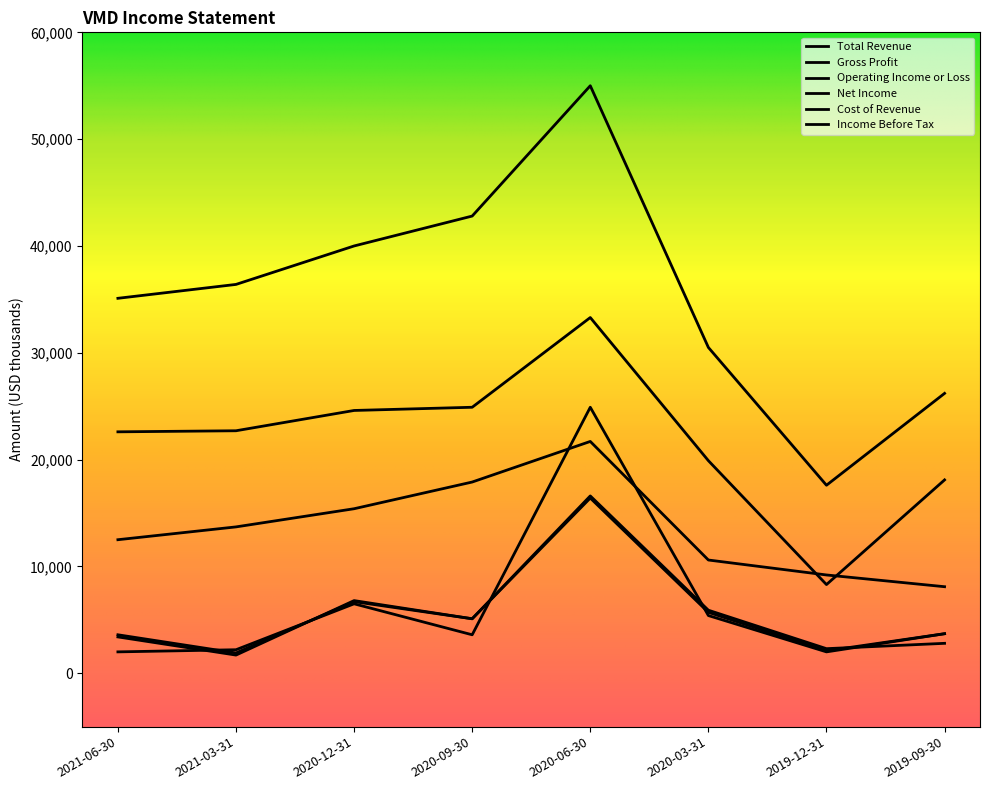

Where does the Total Revenue series first go above 36400?

2020-12-31